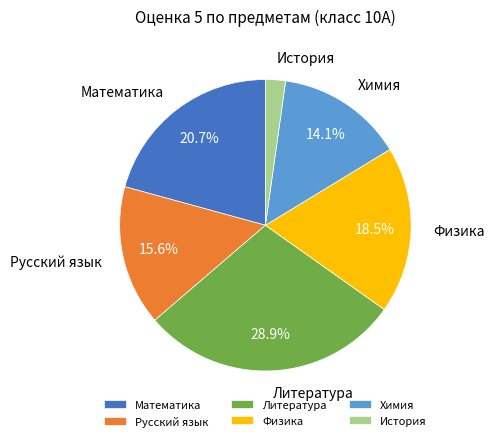

To the nearest percent, what is the difference between the Химия and История slice percentages?

12%